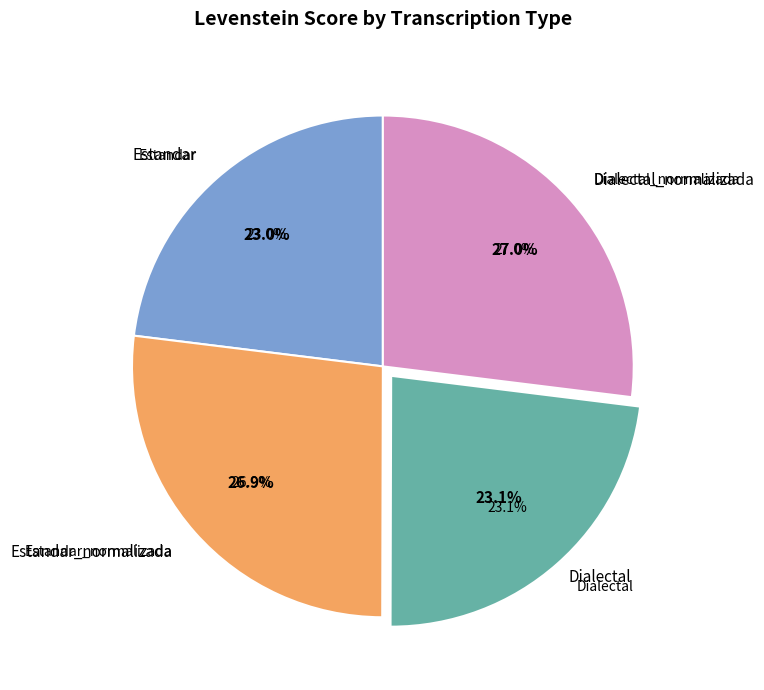

Which slice is the smallest?

Estandar